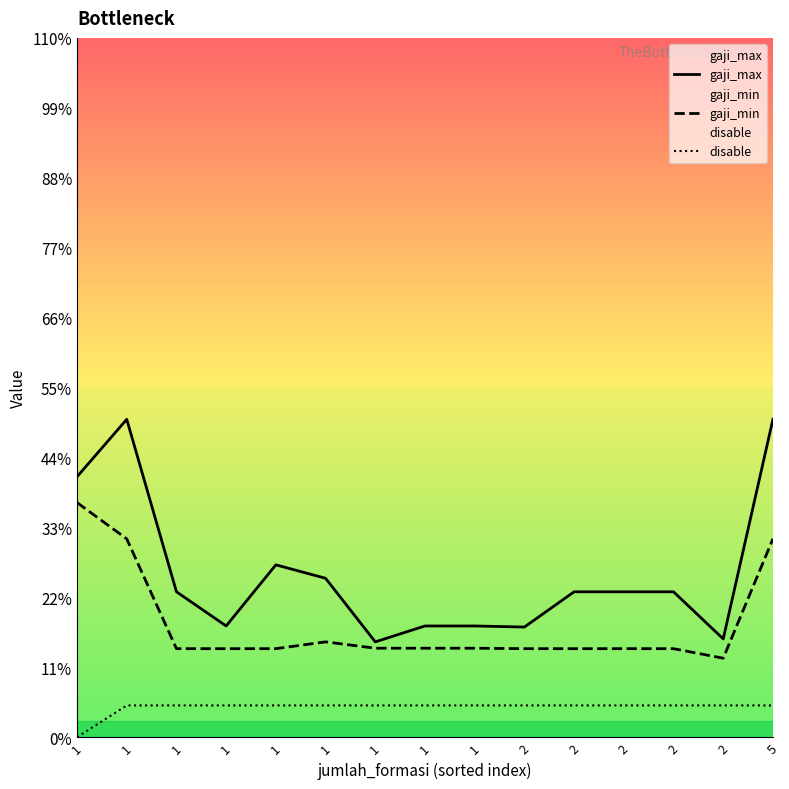

How many data points in gaji_max are above 4575200?

5